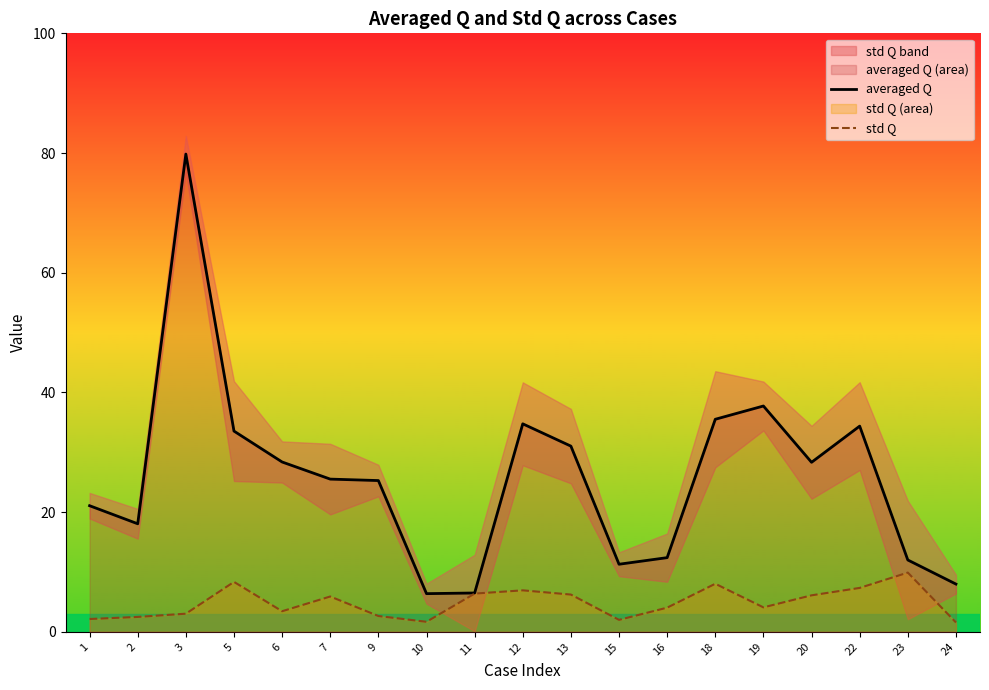

What is the value of the std Q point at the 2nd from the left?

2.5